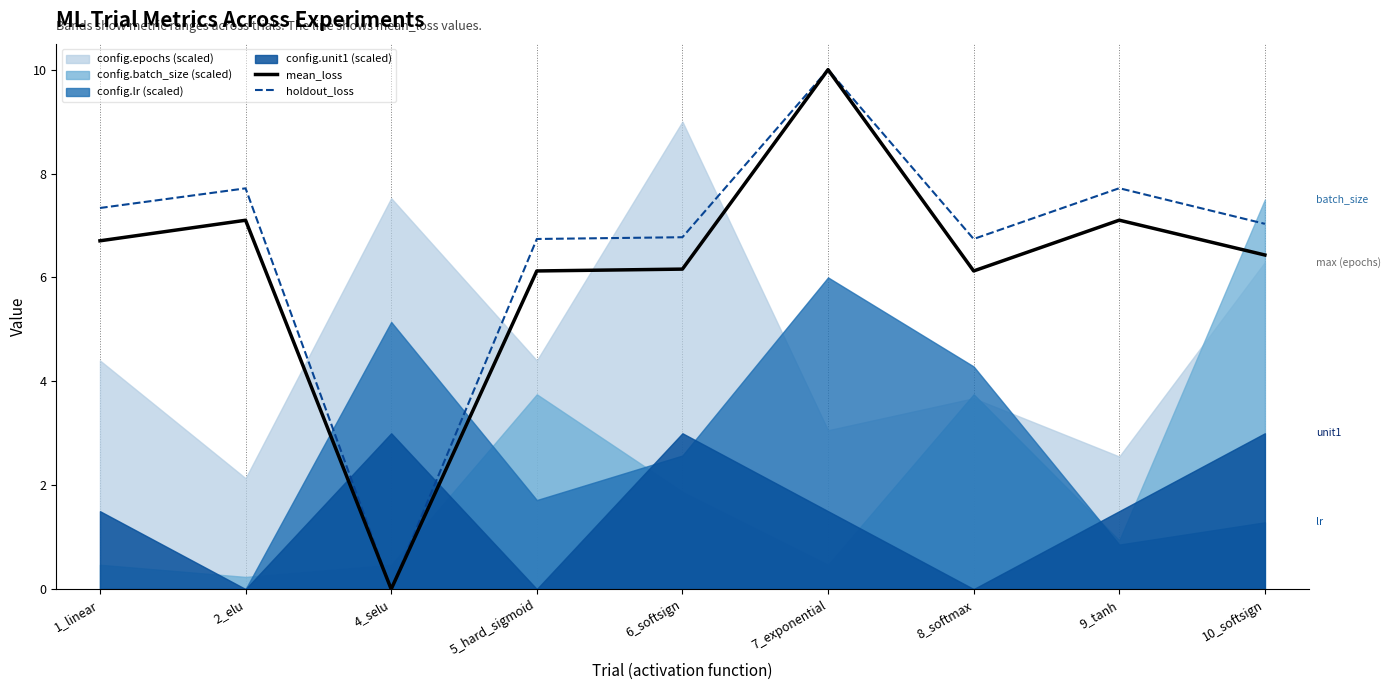

Which series has the largest total across all categories?

holdout_loss